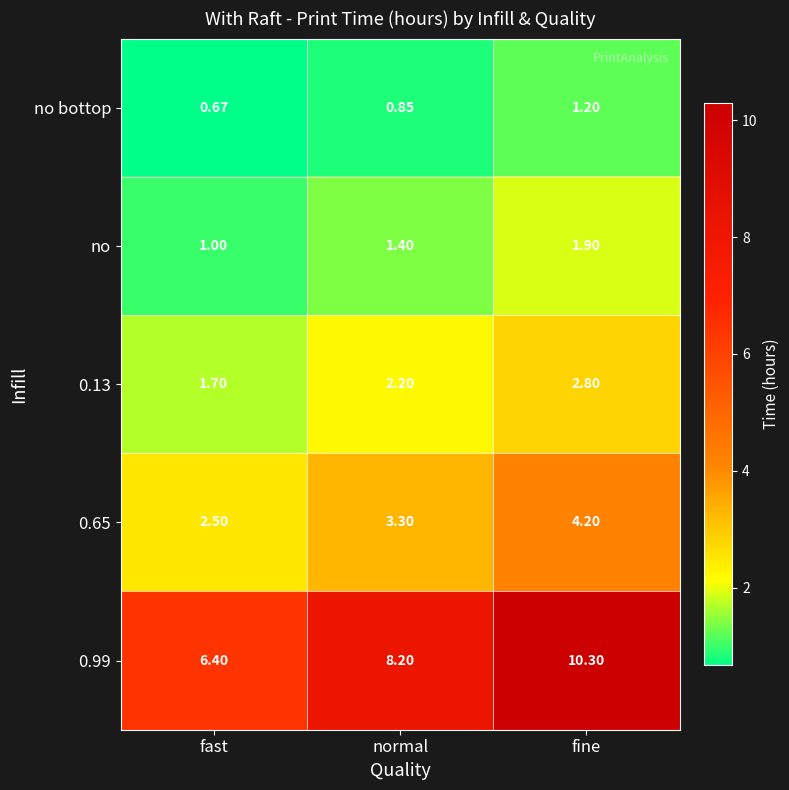

Which series changed the most between fast and normal?

0.99